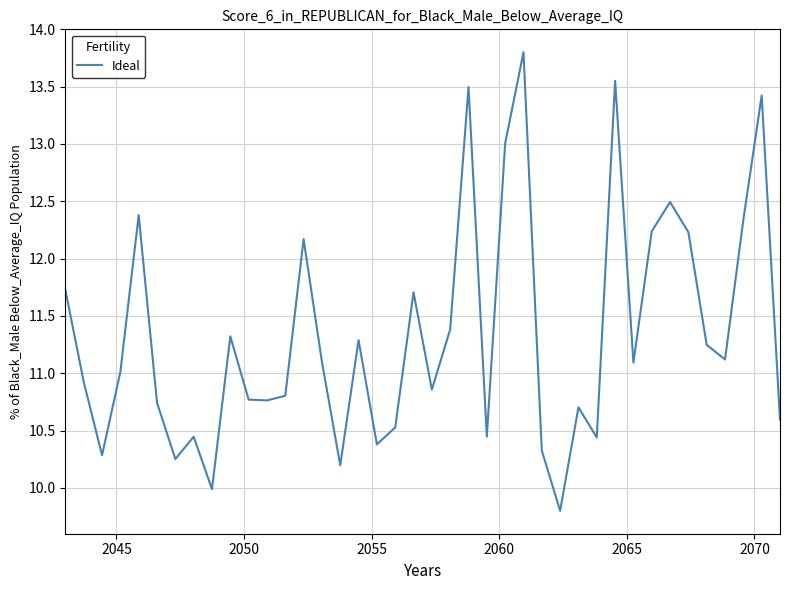

What is the difference between the maximum and minimum values?

4.0